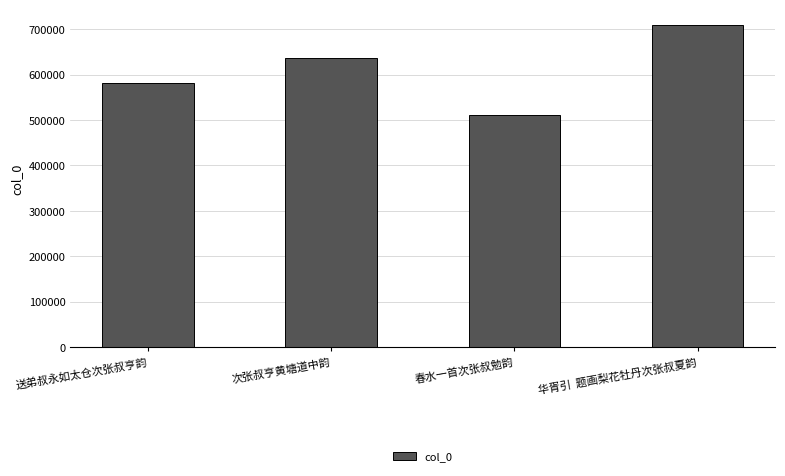

Read the value at 春水一首次张叔勉韵.

511995